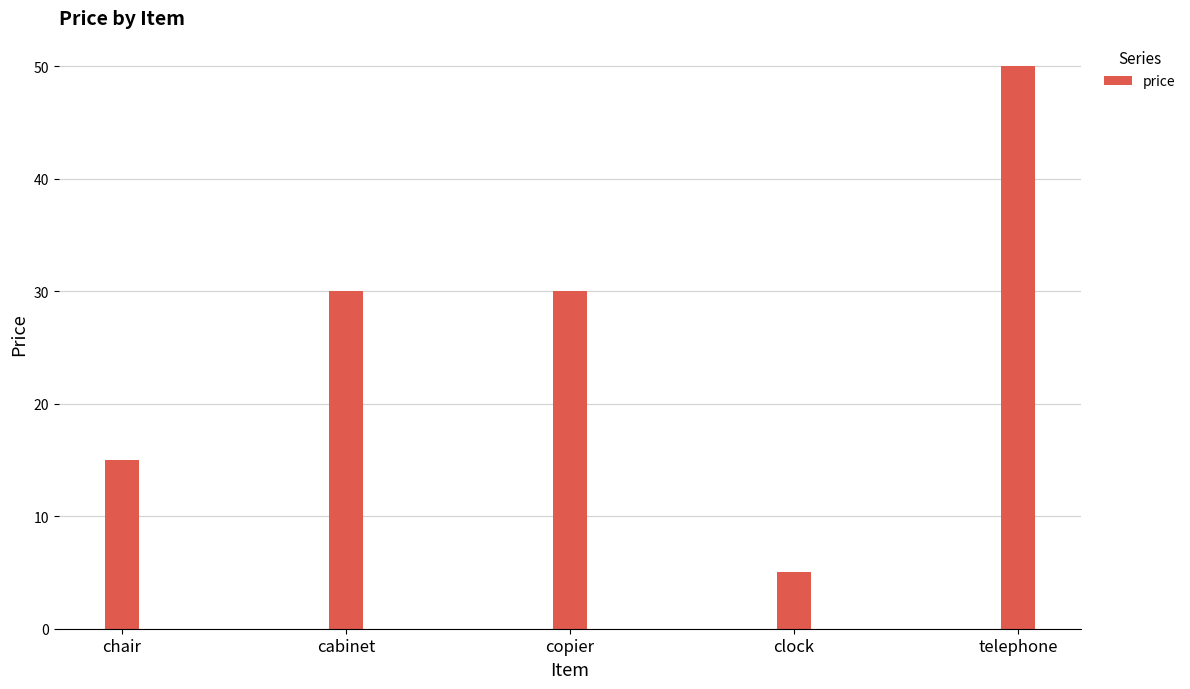

Are the bars grouped side by side (vs. stacked)?

No